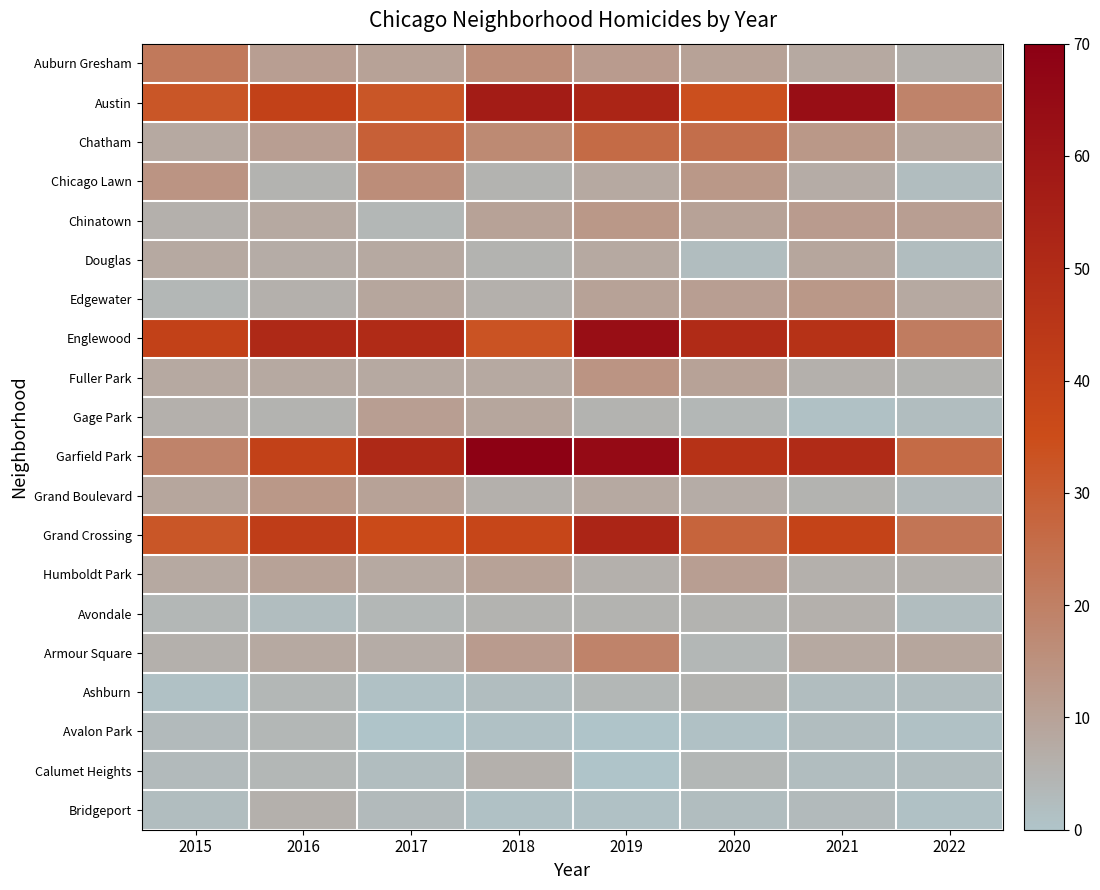

Which series has the largest total across all categories?

Garfield Park